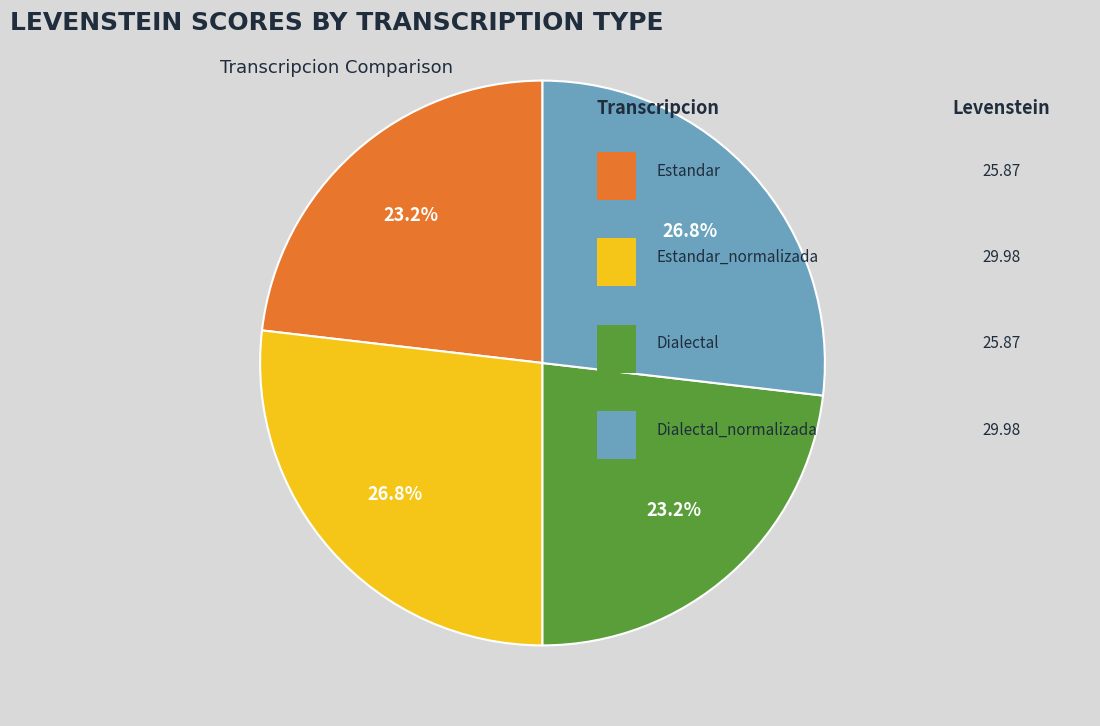

Is there a majority slice in this chart?

No